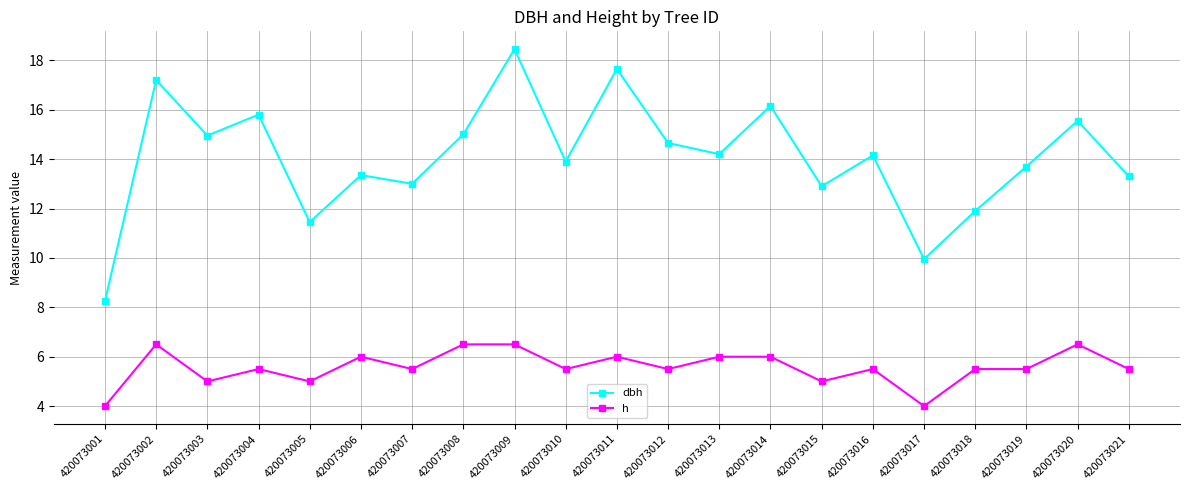

Rank the series by their maximum value, from highest to lowest.

dbh, h